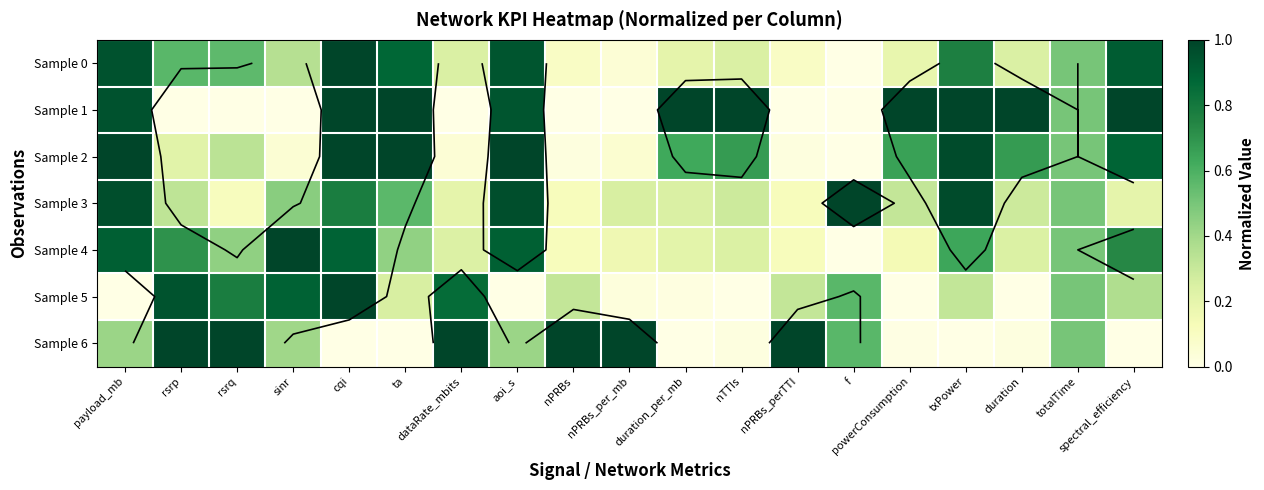

Is the value of Sample 6 at rsrq greater than the value of Sample 4 at rsrp?

Yes